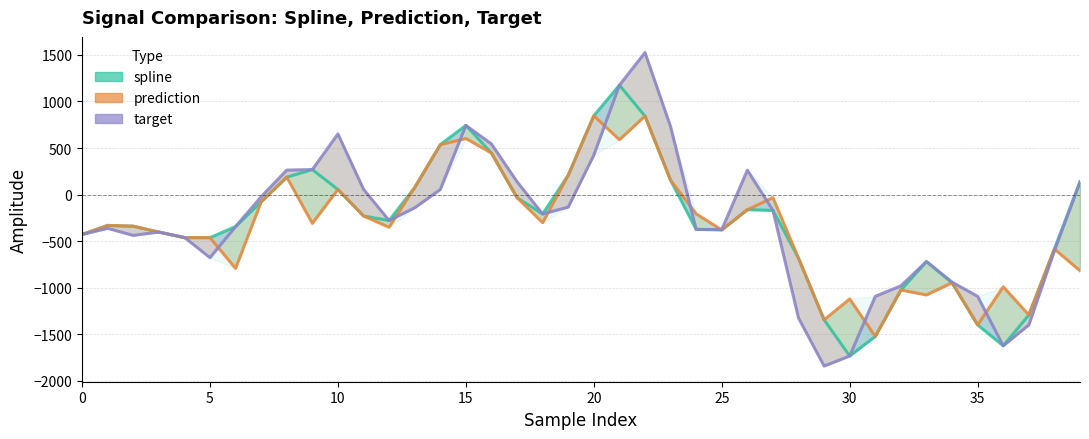

At how many categories does at least one series exceed 806?

3